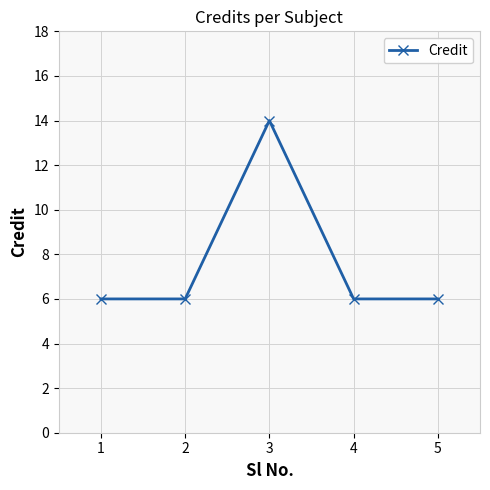

What is the sum of all values?

38